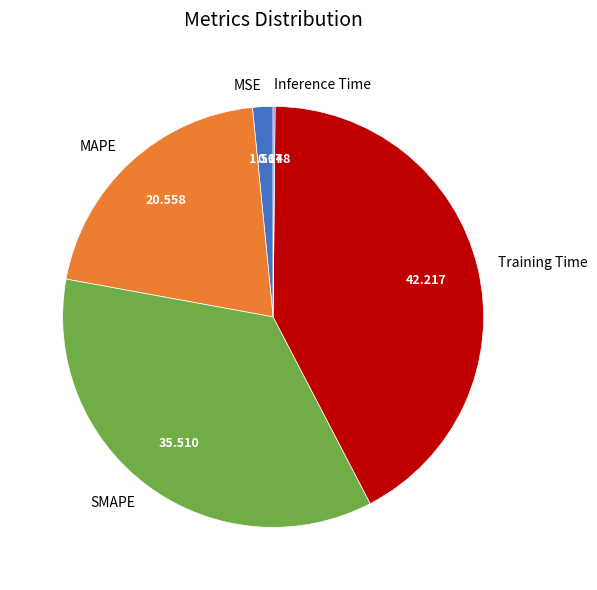

True or false: Training Time accounts for 42% of the total.

True